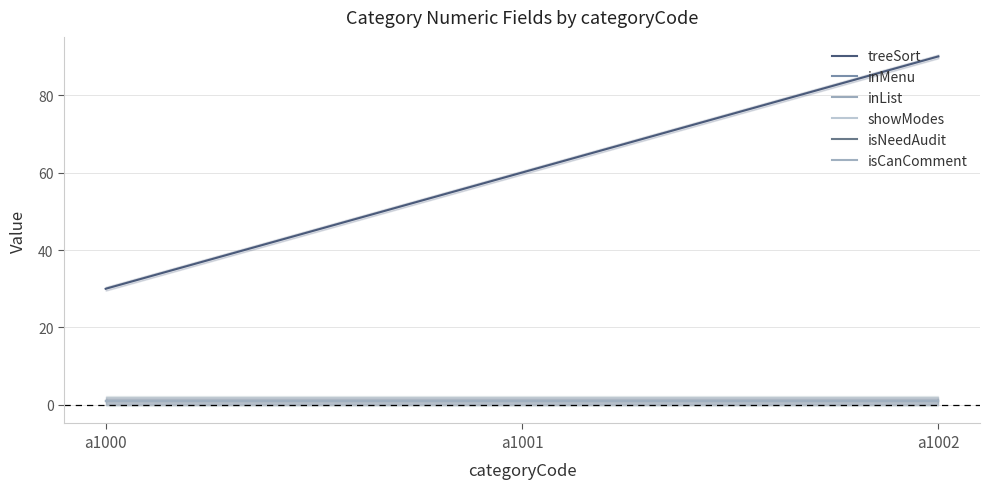

What are all the series names shown in the legend?

treeSort, inMenu, inList, showModes, isNeedAudit, isCanComment